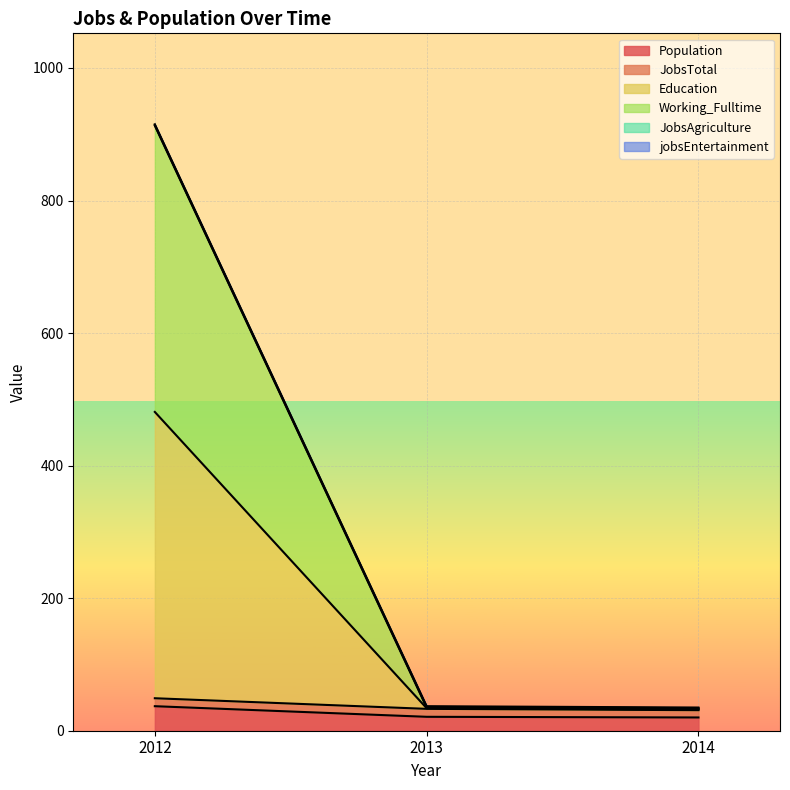

The Working_Fulltime series shows 914 at 2012. True or false?

True